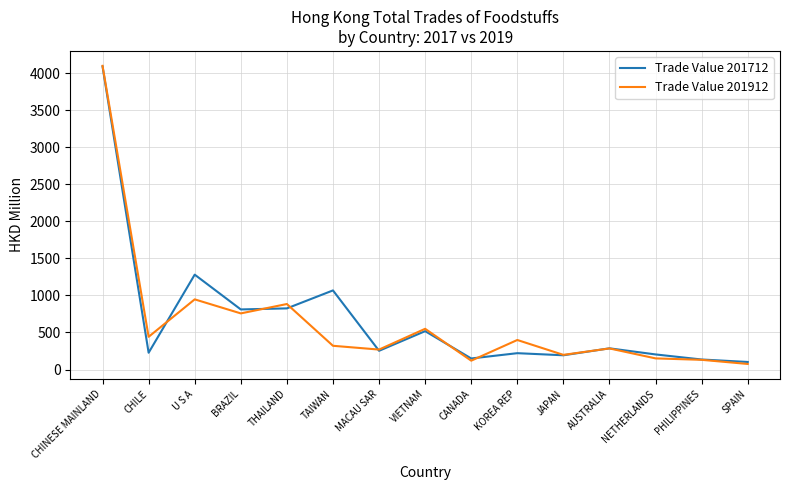

What is the minimum value shown in the chart?

75.4